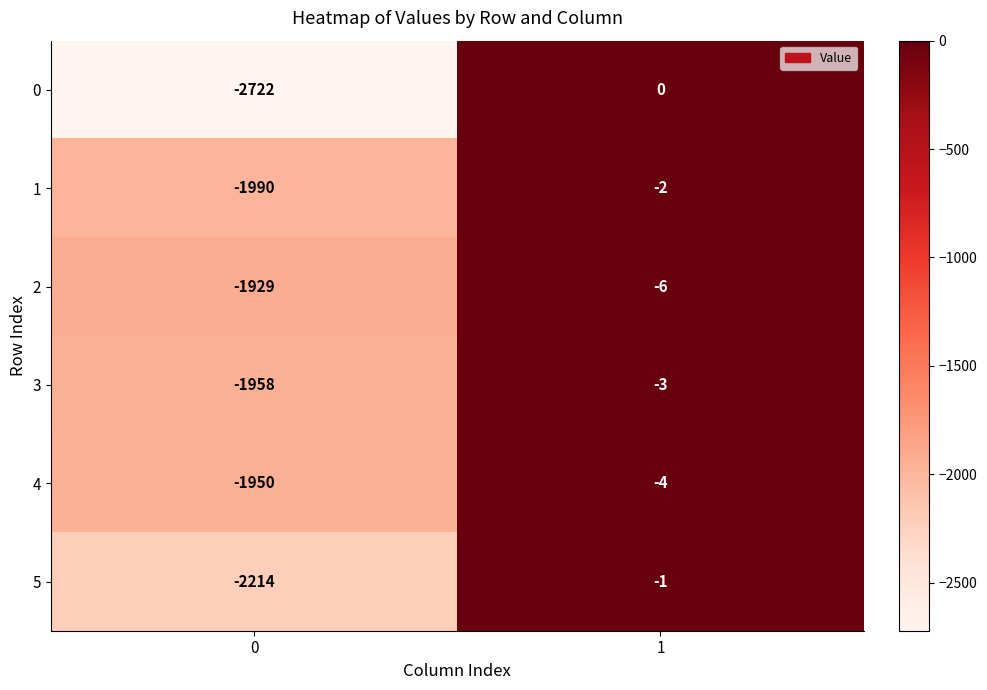

What is the minimum value for 1?

-1990